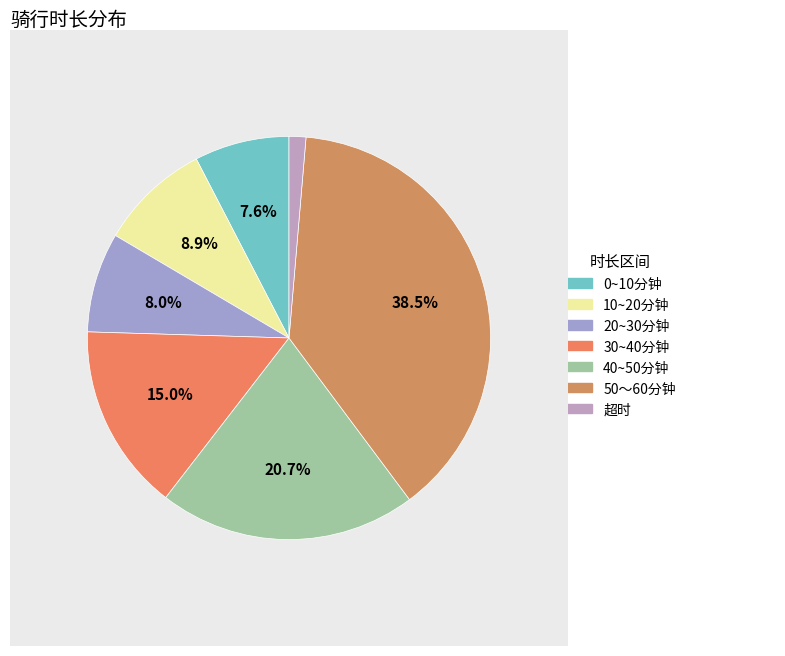

Is there a majority slice in this chart?

No